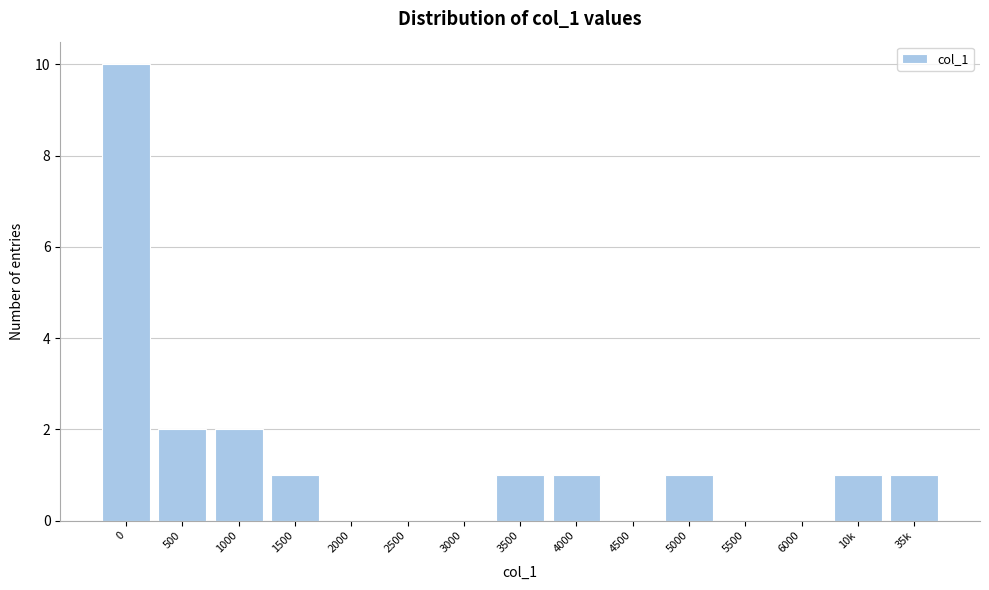

Reading left to right, list all the values displayed in this chart.

0=10	500=2	1000=2	1500=1	2000=0	2500=0	3000=0	3500=1	4000=1	4500=0	5000=1	5500=0	6000=0	10k=1	35k=1